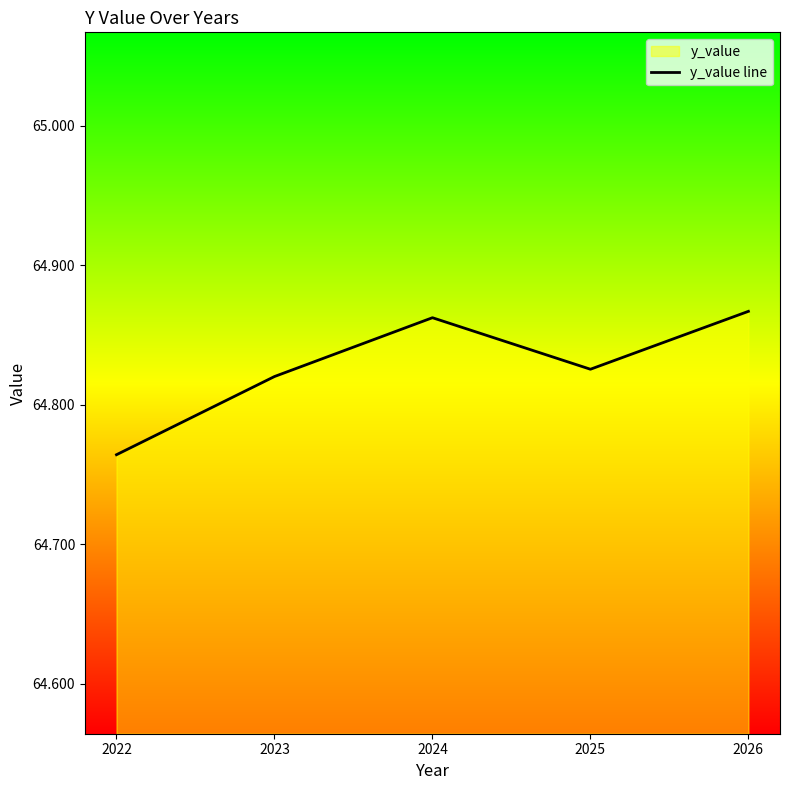

How many interior local peaks (higher than both neighbors) does the data have?

1